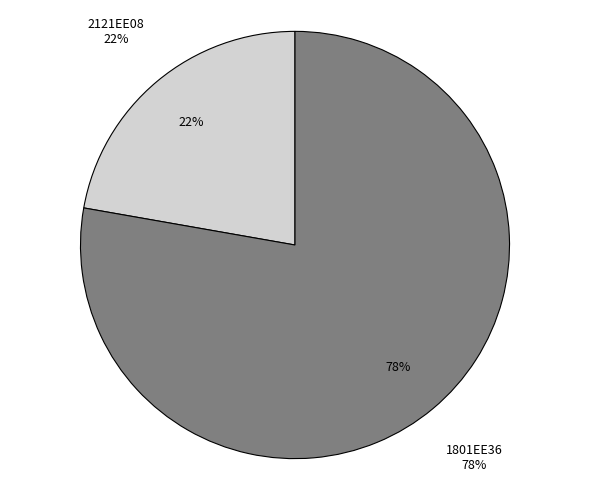

Rank the categories by value from lowest to highest.

2121EE08, 1801EE36